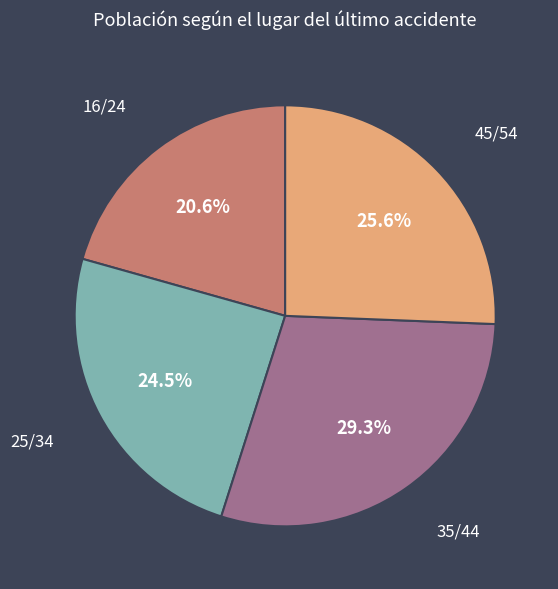

To the nearest percent, what portion does 45/54 represent?

26%